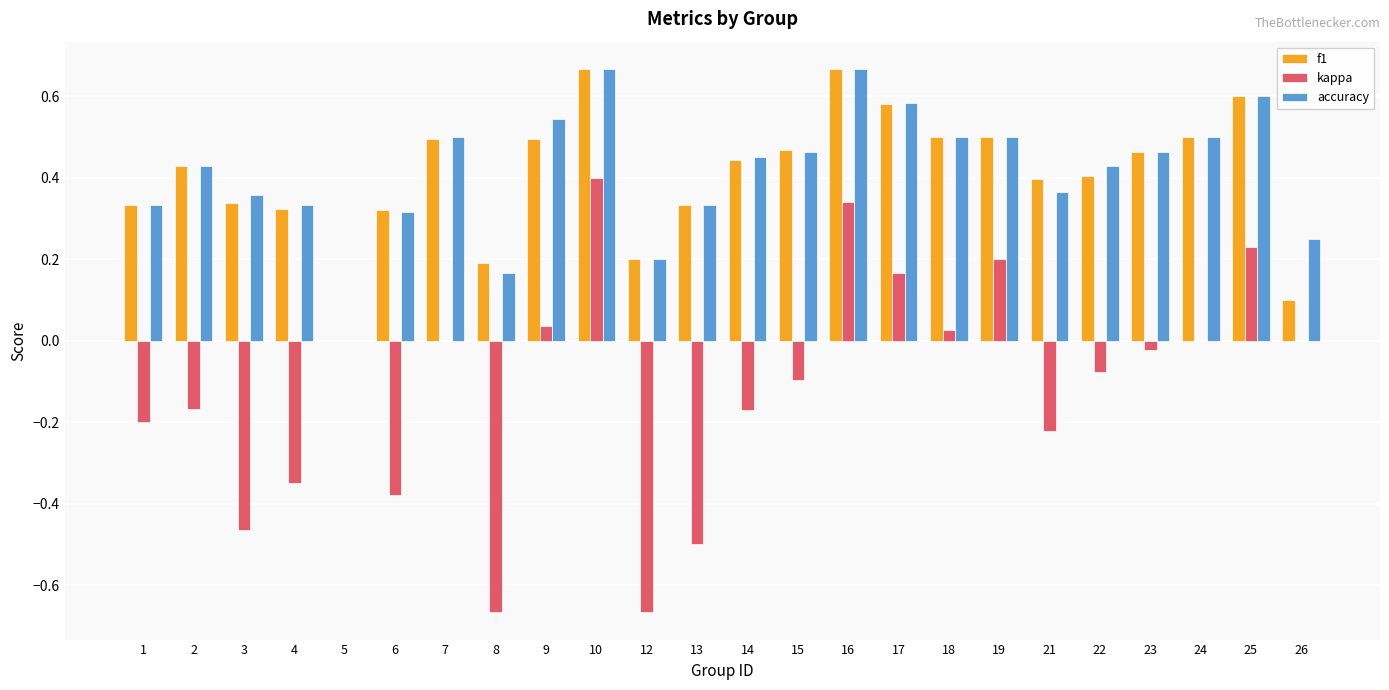

At which label does kappa reach its peak?

10